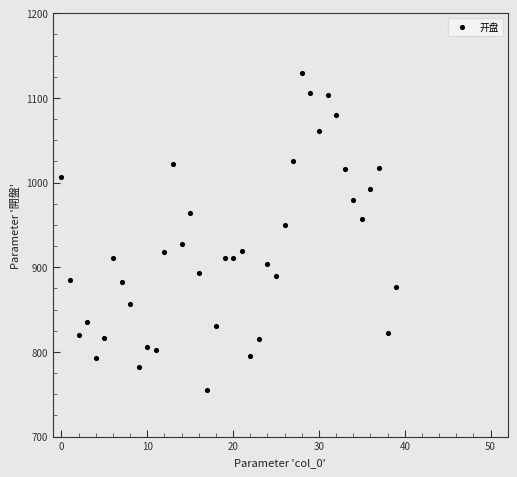

What is the range of Y values (max minus min)?

374.5